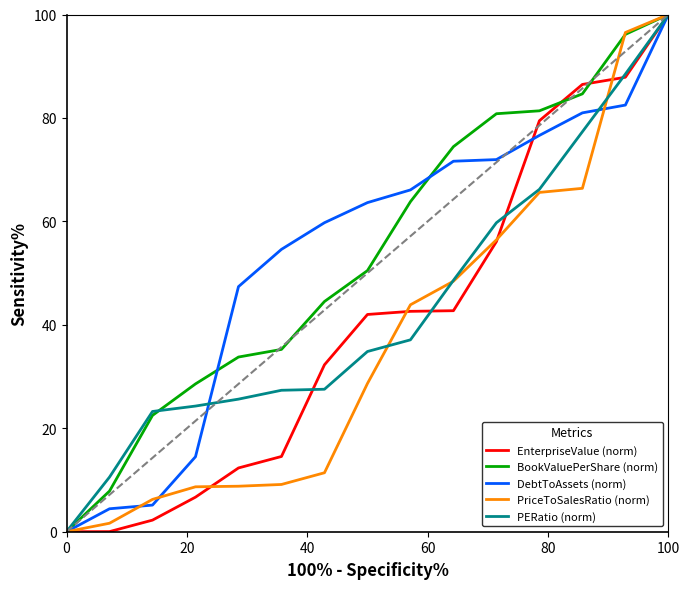

What is the maximum value shown in the chart?

100.0